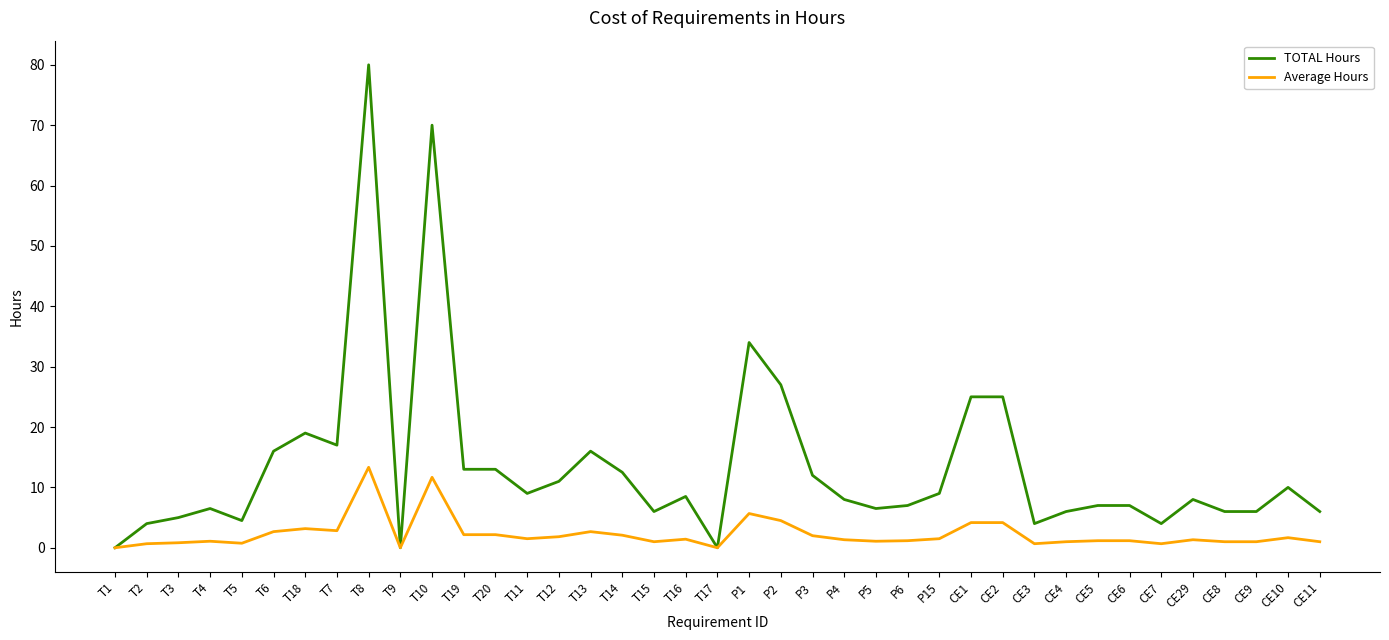

Is it true that Average Hours equals 2.0 at P3?

True